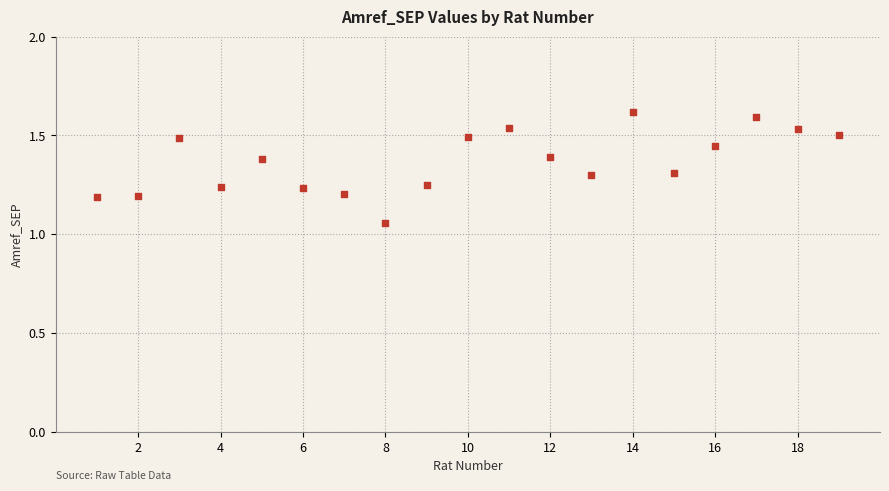

What is the range of X values (max minus min)?

18.0